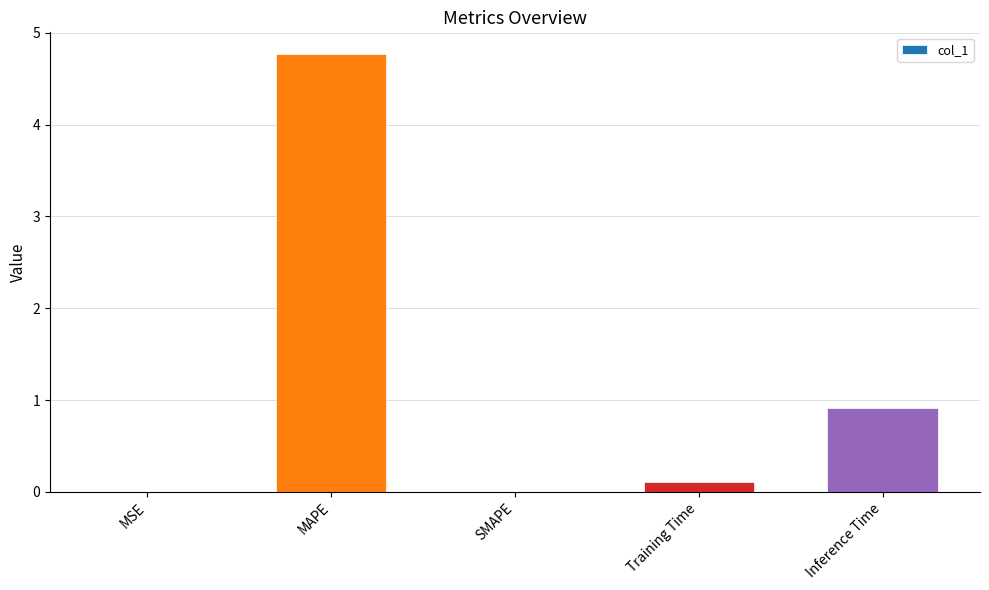

How many data points does each series have?

5